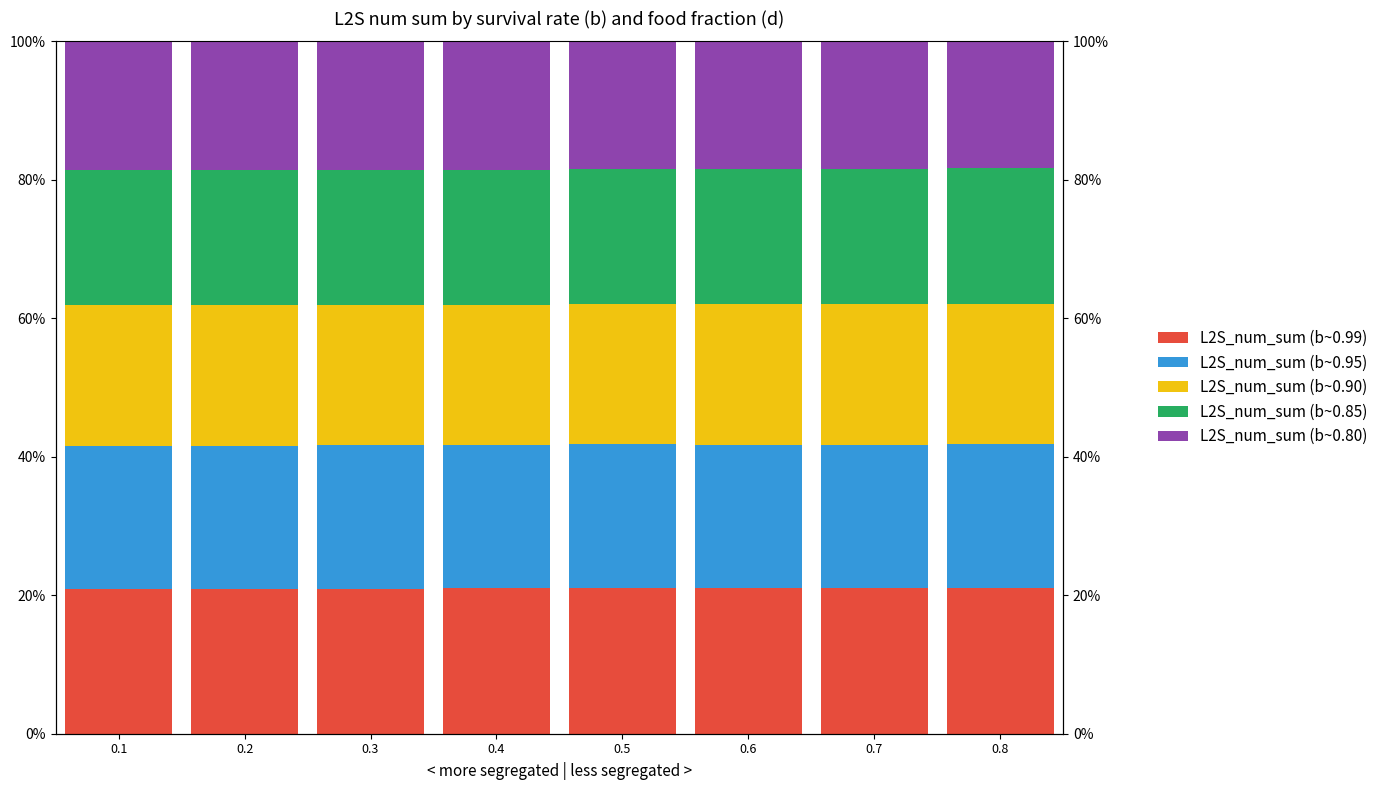

The L2S_num_sum (b~0.90) series shows 0.1 at 0.1. True or false?

False